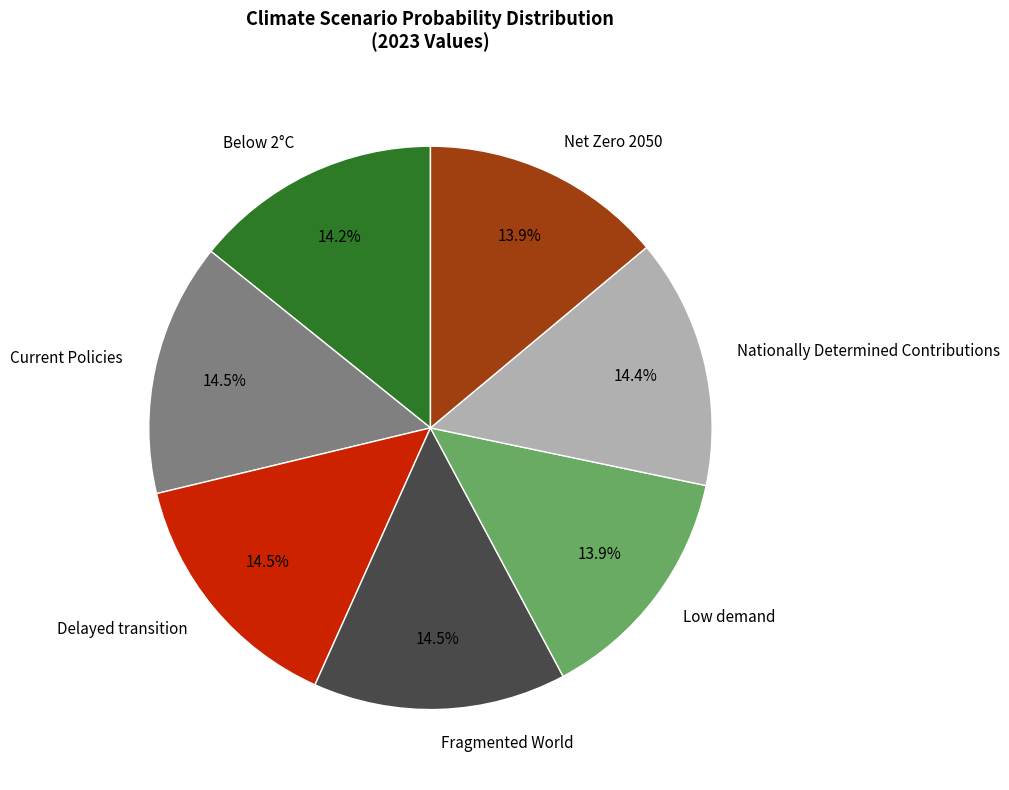

Is it true that Fragmented World is 20% of the pie?

False